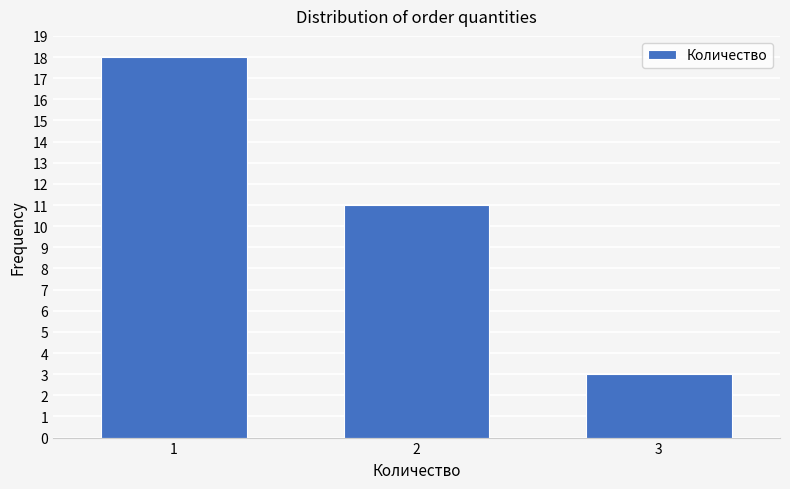

Reading right to left, what are all the values shown in this chart?

3=3	2=11	1=18